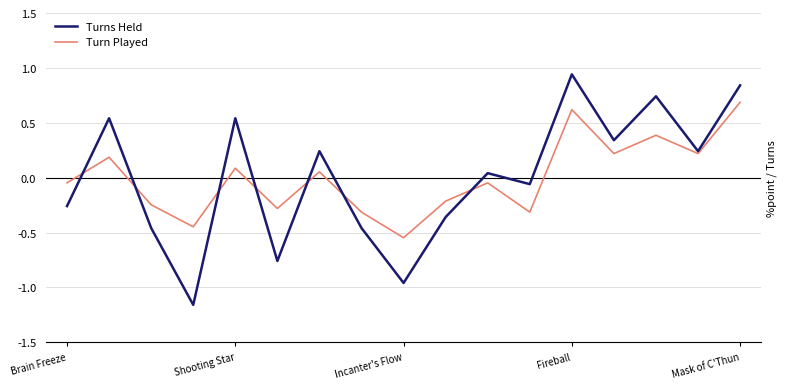

Which series has the largest range (max minus min)?

Turns Held